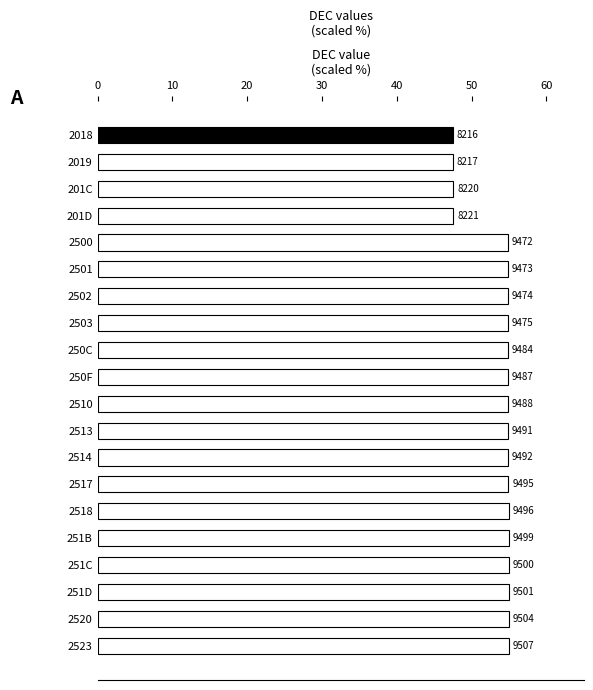

Are the bars horizontal?

Yes